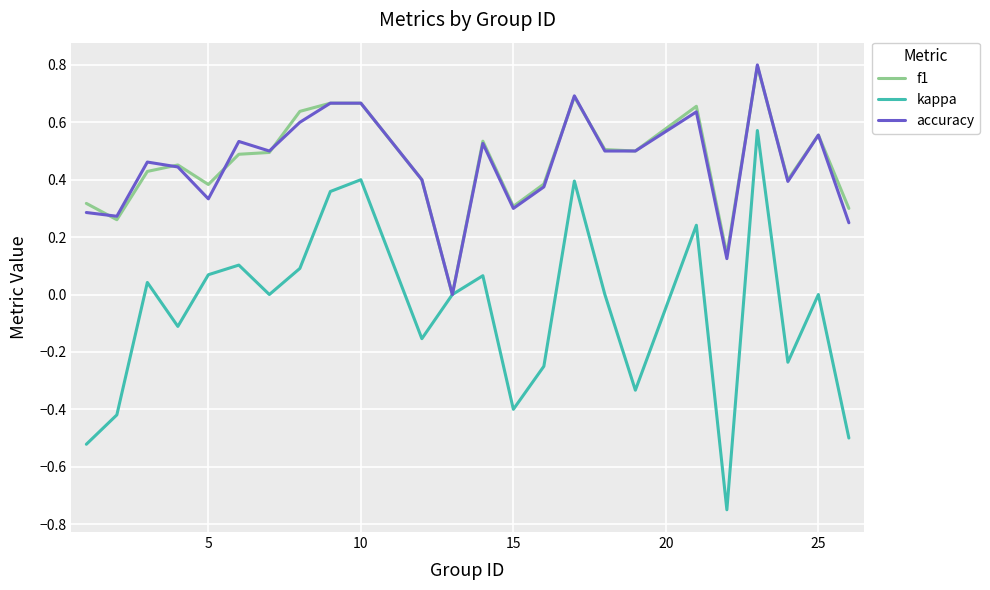

Which series has the widest spread of values?

kappa